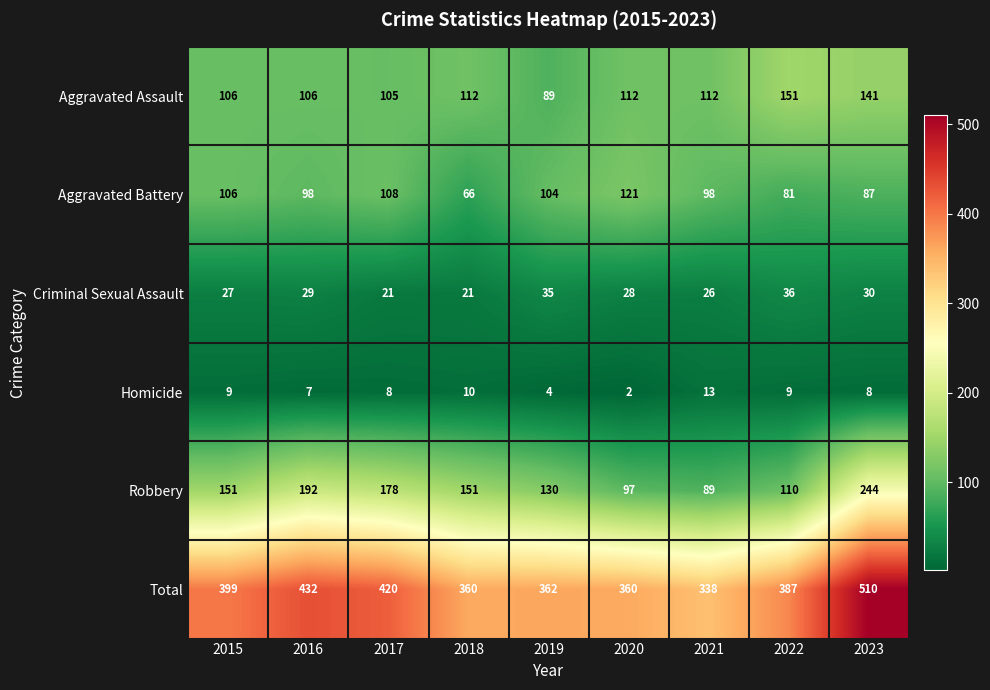

At how many categories does at least one series exceed 438?

1